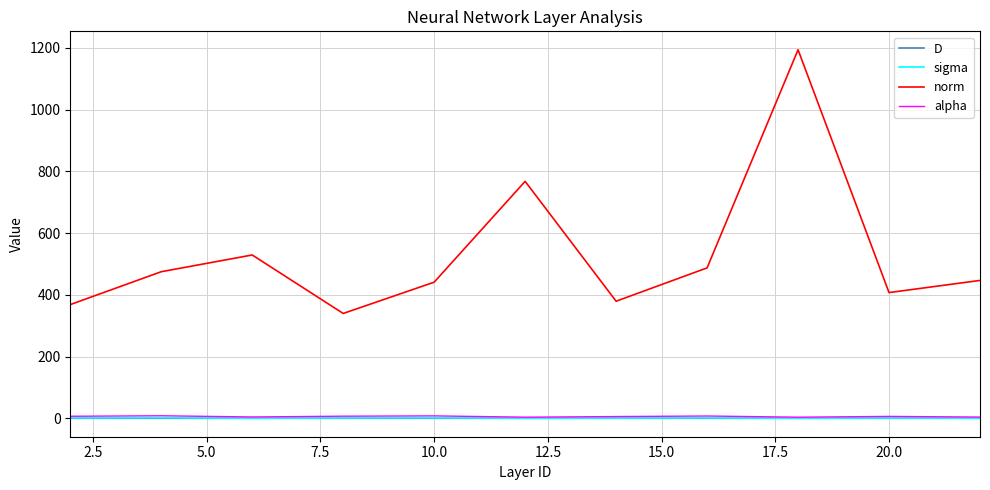

Which series has the widest spread of values?

norm